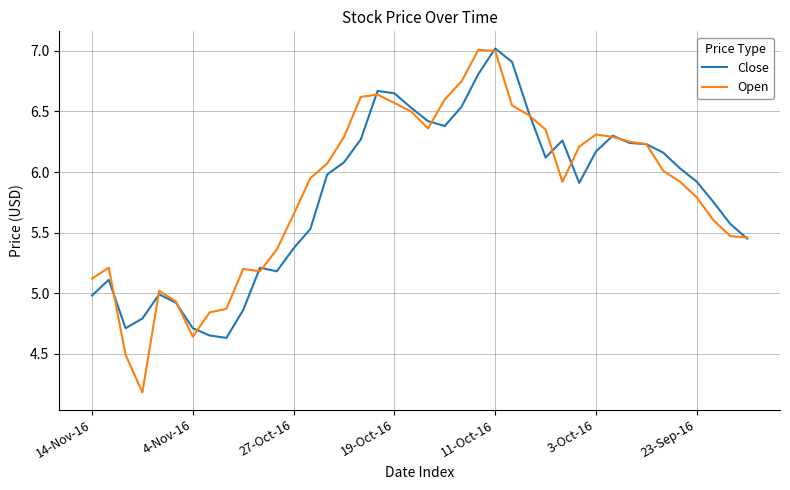

What is the difference between the second highest and minimum values in the Open series?

2.8